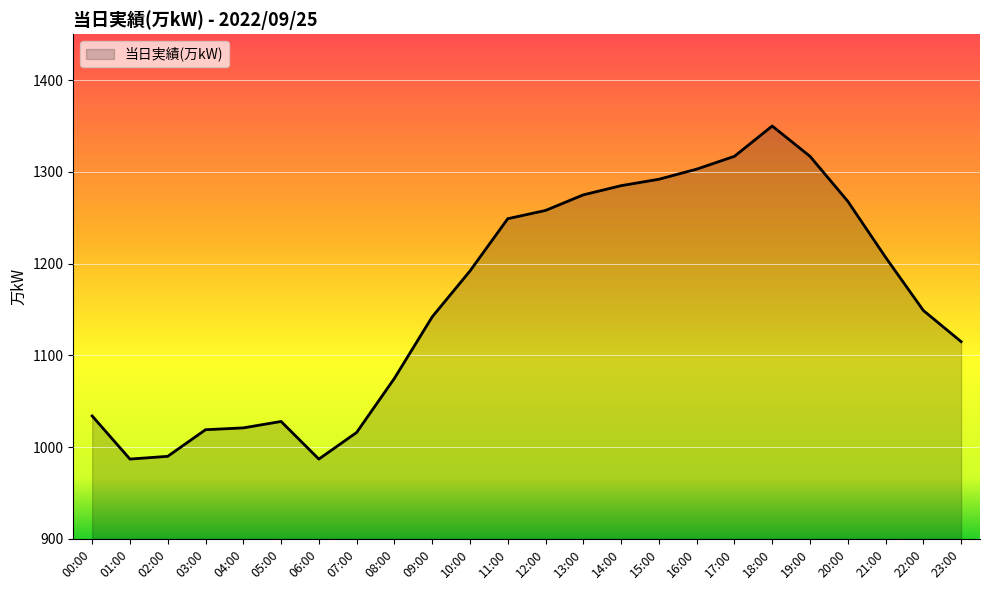

What is the change in value from 00:00 to 19:00?

+283